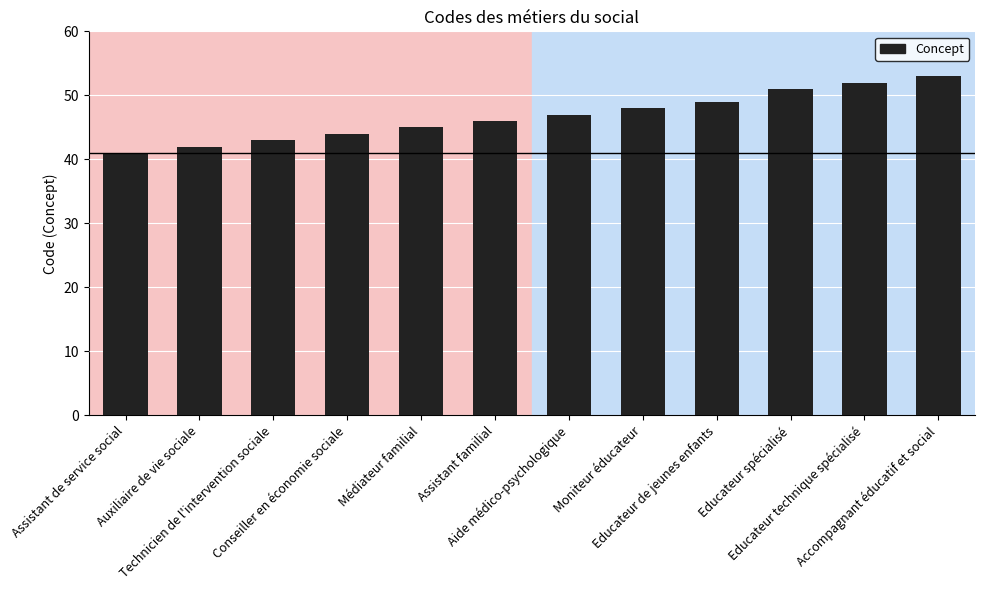

What is the label of the 8th bar from the right?

Médiateur familial